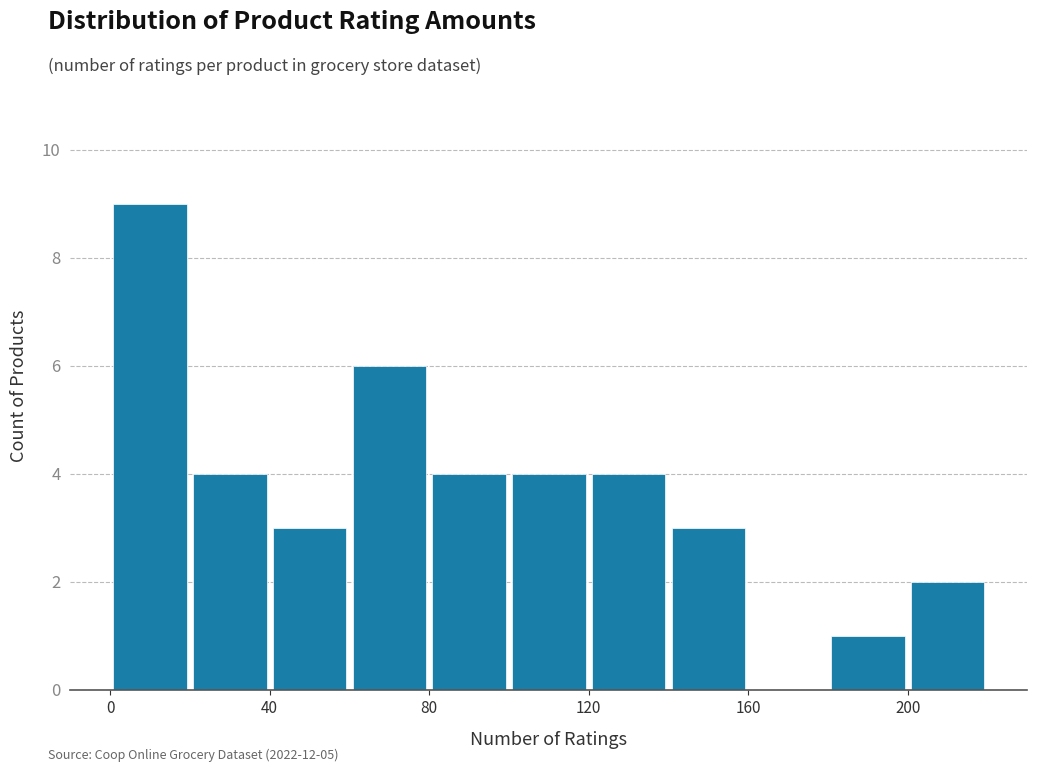

Reading left to right, transcribe this chart: for each bar, give the range it covers on the x-axis and its height. The values are not printed on the chart, so give them approximately, as read against the axis.

0 to 20: 9
20 to 40: 4
40 to 60: 3
60 to 80: 6
80 to 100: 4
100 to 120: 4
120 to 140: 4
140 to 160: 3
160 to 180: 0
180 to 200: 1
200 to 220: 2